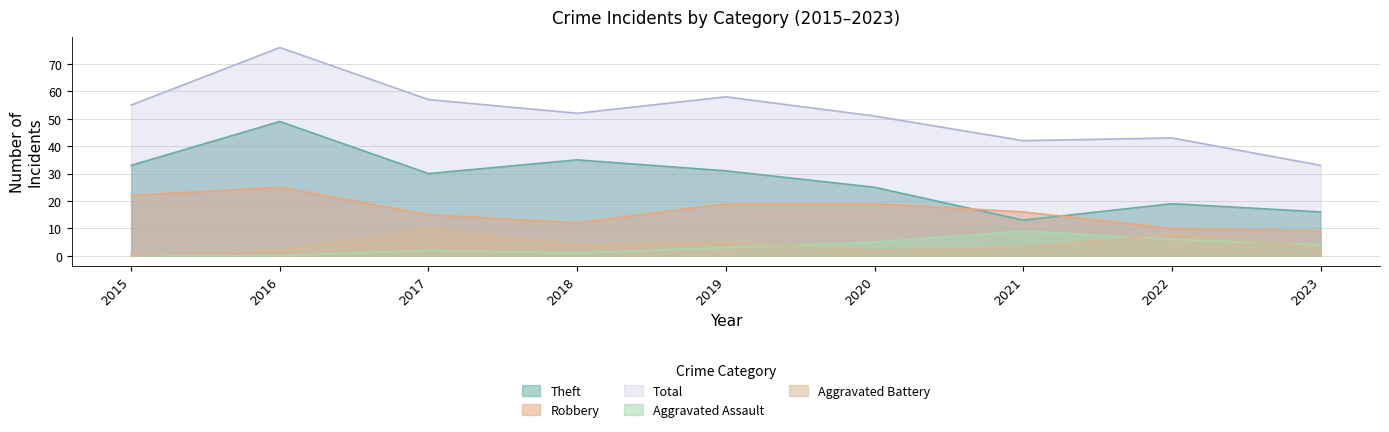

The value of Aggravated Assault at 2015 is -4. True or false?

False